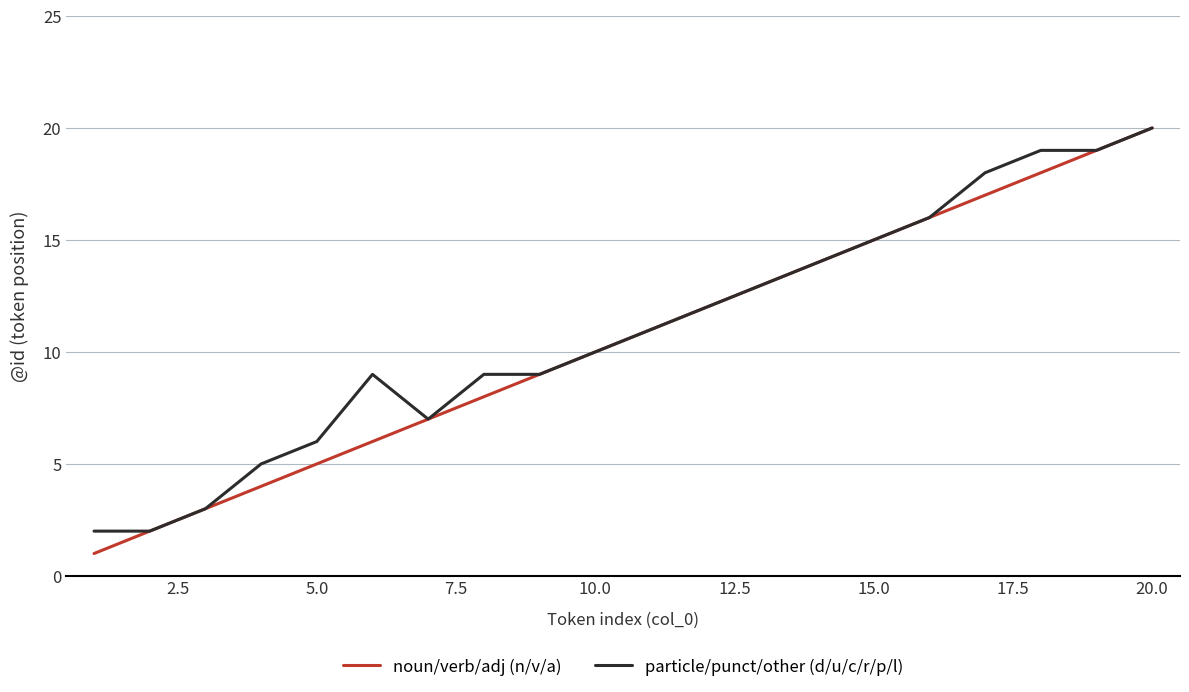

Does the chart have visible grid lines?

Yes